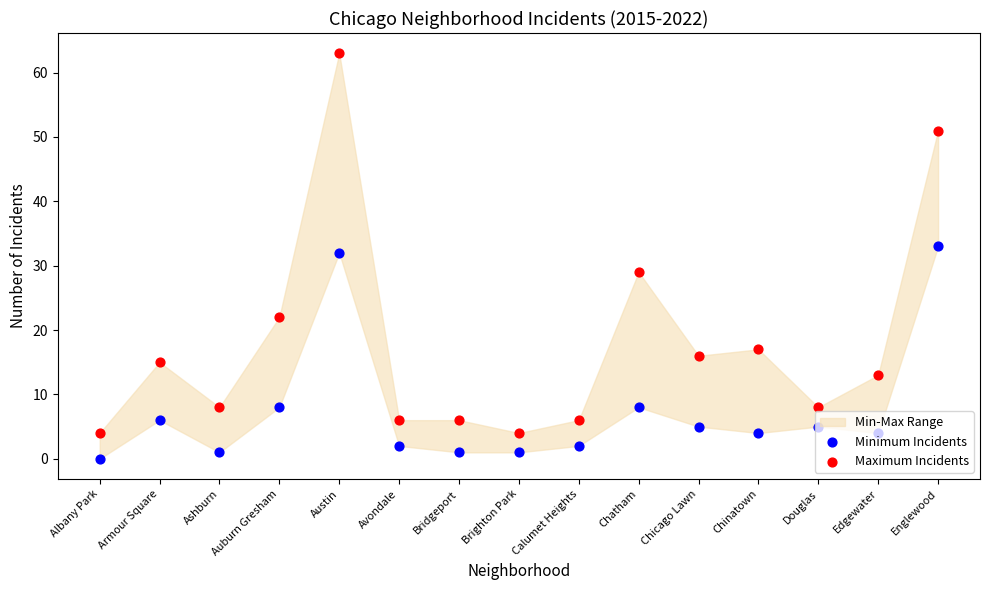

At which category is the sum across all series the highest?

Austin